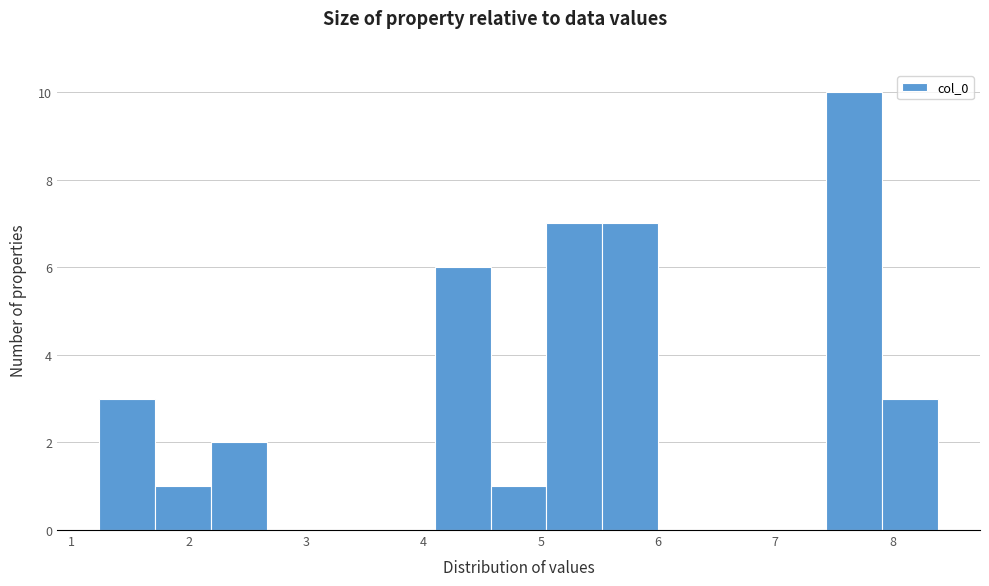

Over which range of the x-axis is the bar tallest?

7.4 to 7.9